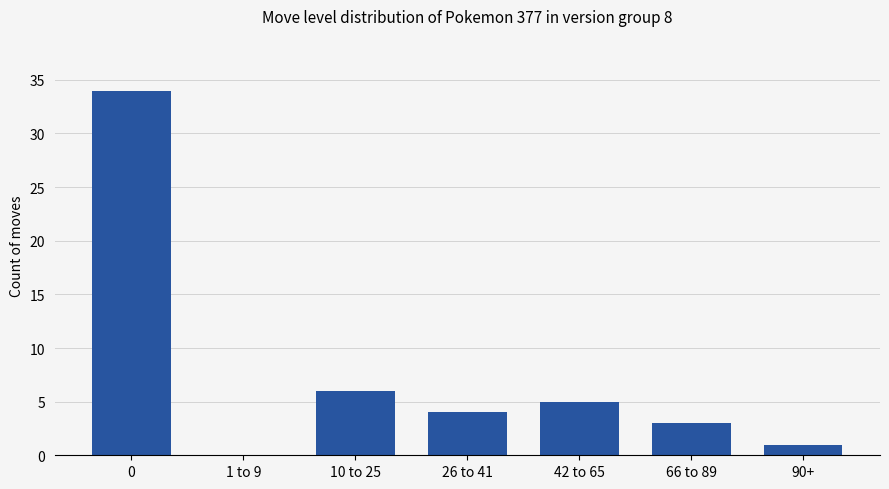

What is the maximum value shown in the chart?

34